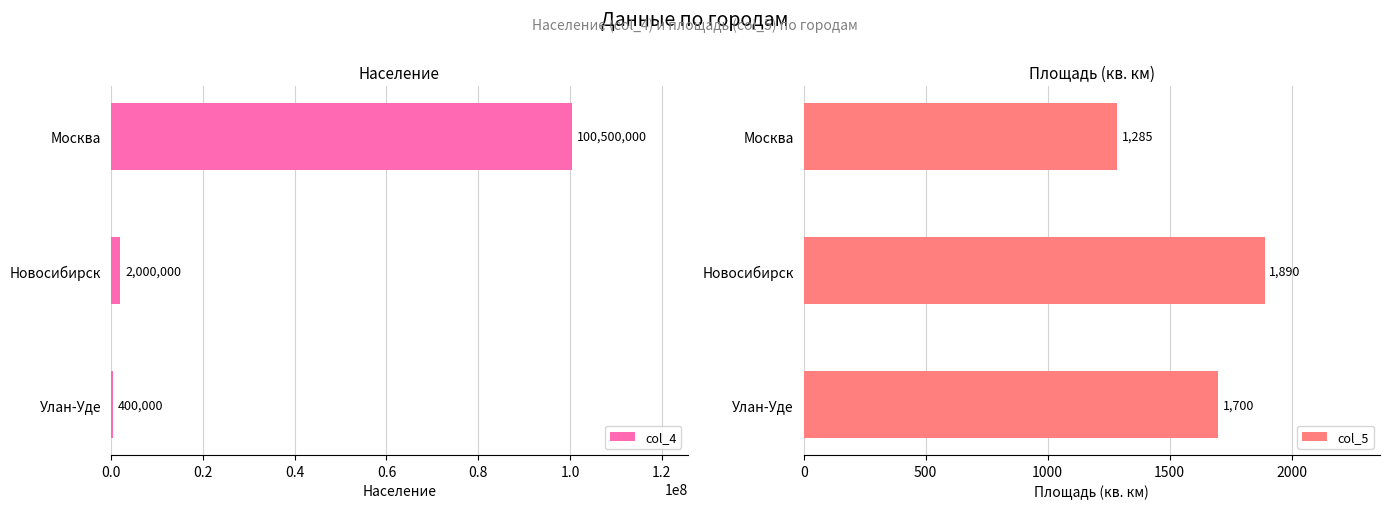

What is the value of the col_5 bar at the 1st from the left?

1700